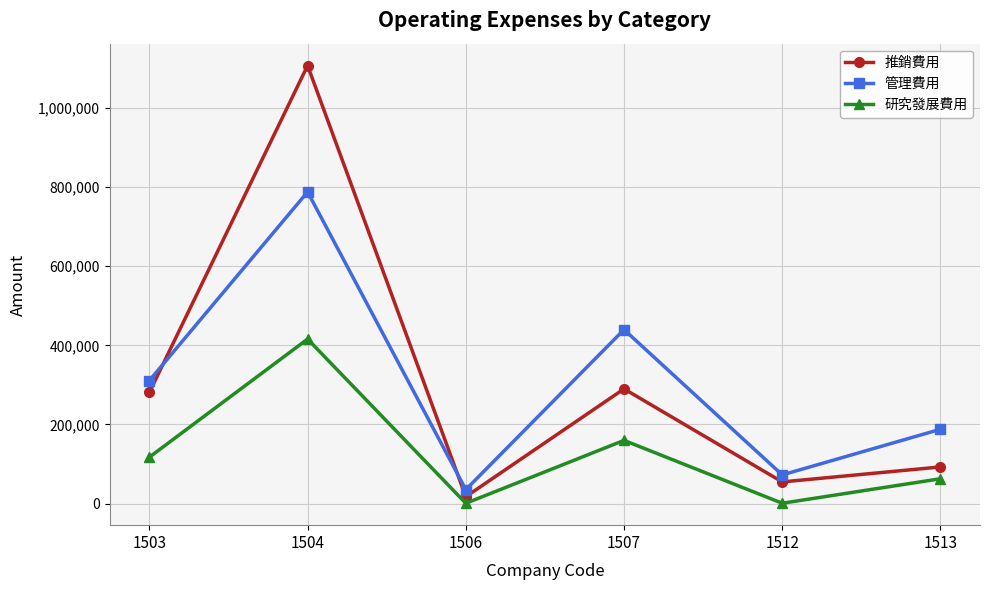

List the labels in order of 管理費用 value, largest first.

1504, 1507, 1503, 1513, 1512, 1506